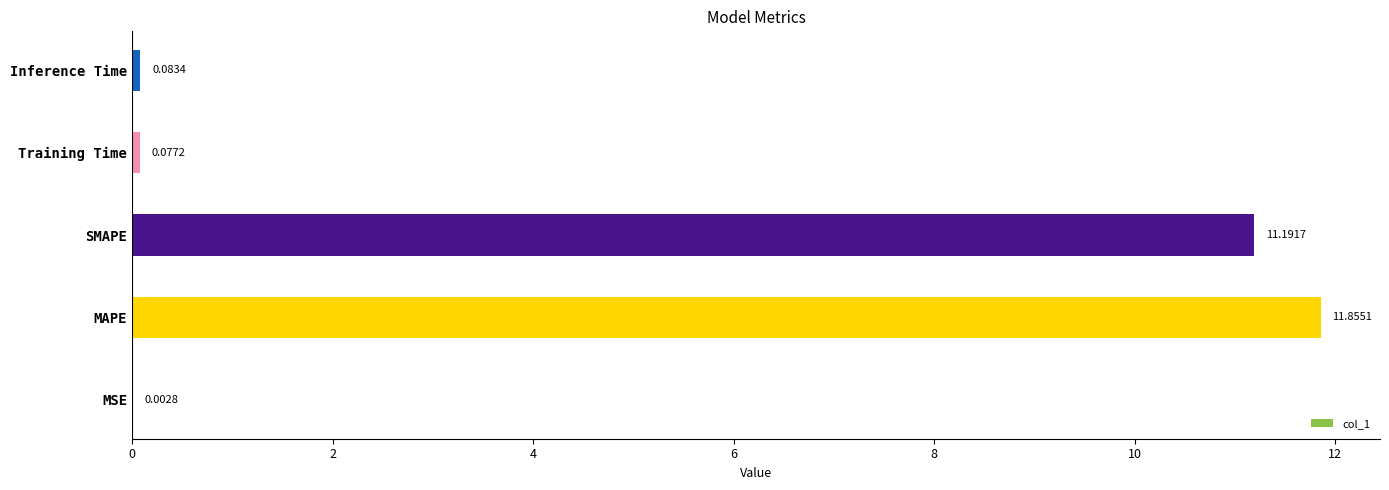

What is the sum of the values at MAPE and Inference Time?

11.9